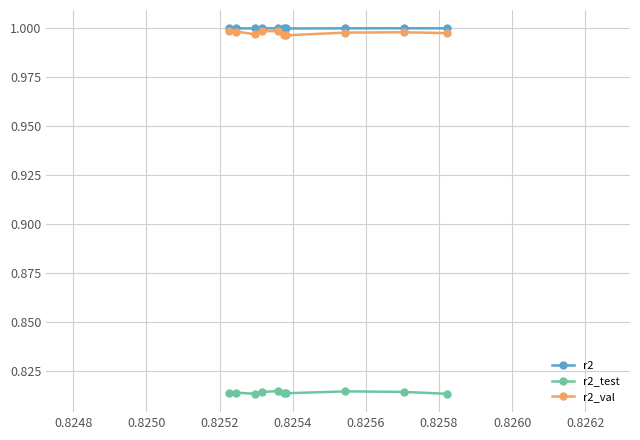

True or false: r2 has more than 1 interior local peaks.

True